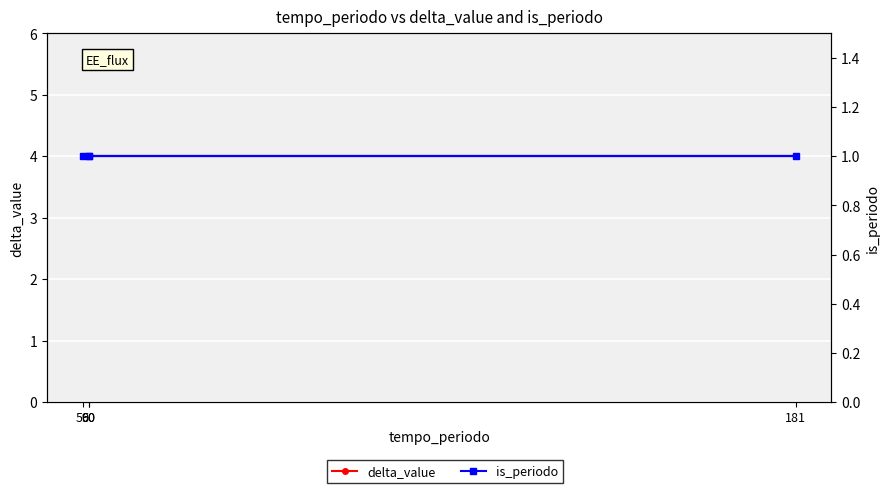

Which category has the highest value across all series?

60